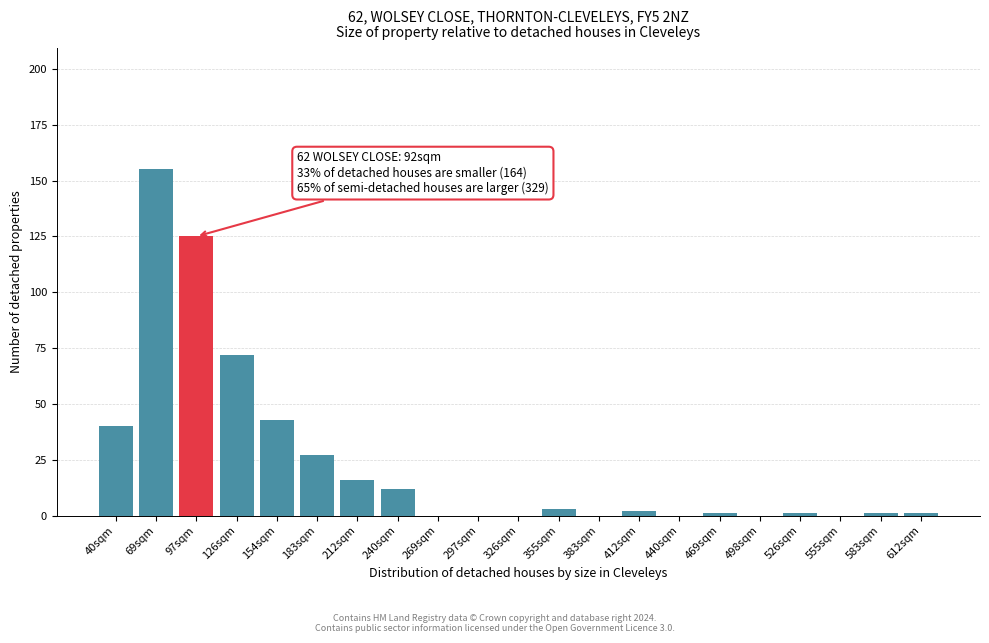

Reading right to left, transcribe all the data shown in this chart.

612sqm=1	583sqm=1	555sqm=0	526sqm=1	498sqm=0	469sqm=1	440sqm=0	412sqm=2	383sqm=0	355sqm=3	326sqm=0	297sqm=0	269sqm=0	240sqm=12	212sqm=16	183sqm=27	154sqm=43	126sqm=72	97sqm=125	69sqm=155	40sqm=40